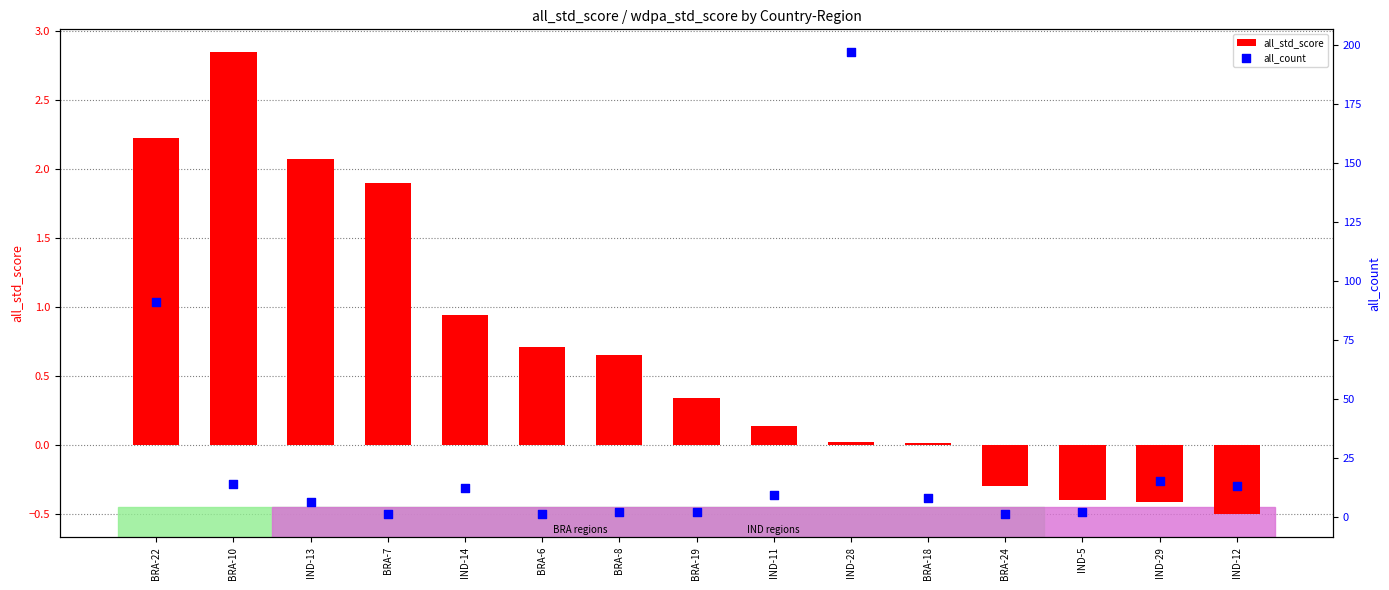

Which series has the widest spread of Y values?

all_count